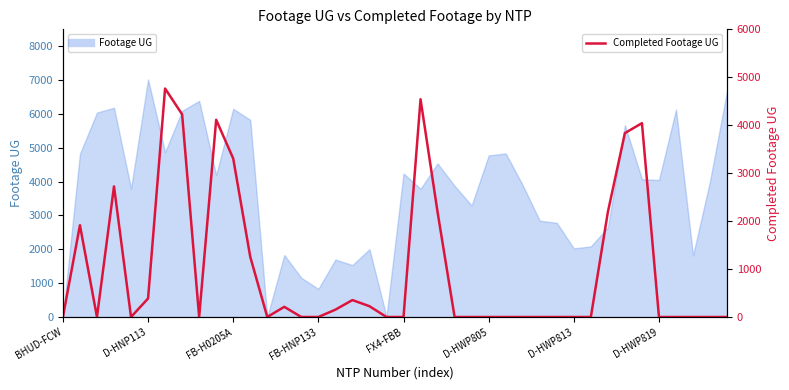

List the labels in order of value, smallest first.

BHUD-FCW, FB-H0205A, FX4-FBB, 8, 12, 14, 15, 19, 20, 23, 24, 25, 26, 27, 28, 29, 30, 31, 35, 36, 37, 38, 39, 16, 13, 18, 17, D-HWP805, 11, D-HNP113, 22, 32, FB-HNP133, 10, 33, 34, 9, D-HWP819, 21, D-HWP813